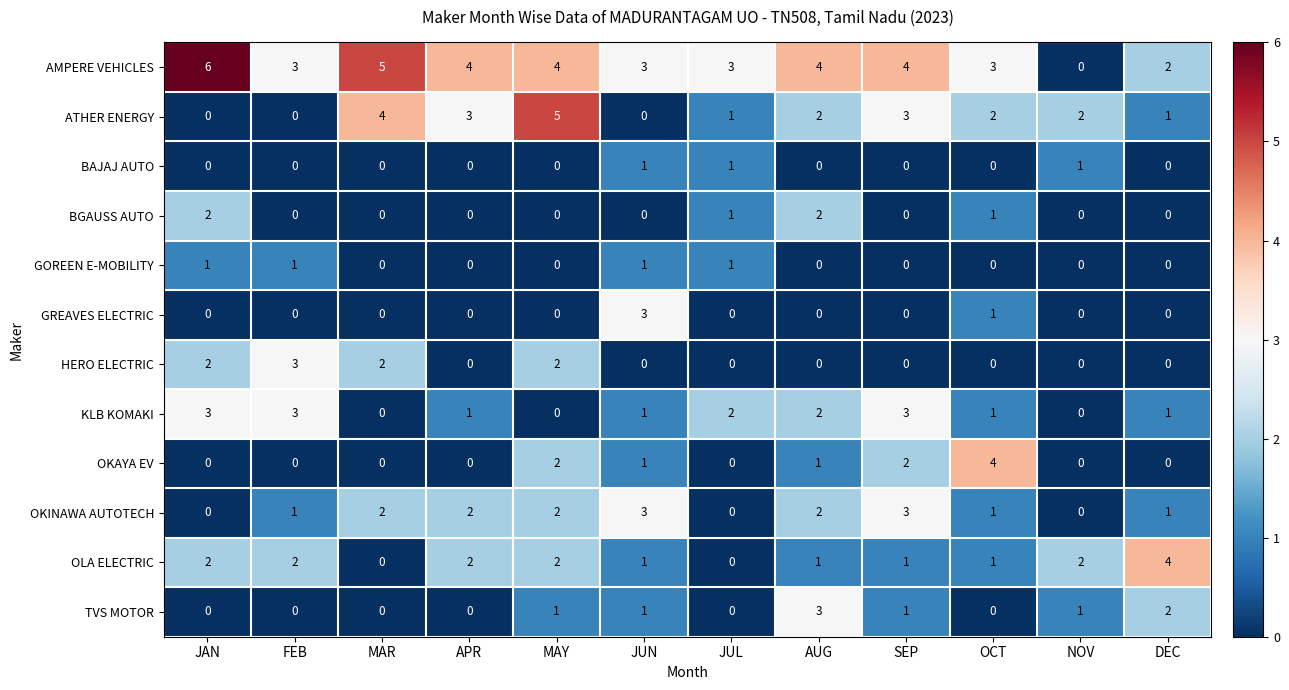

How many OLA ELECTRIC values are between 1 and 2?

9